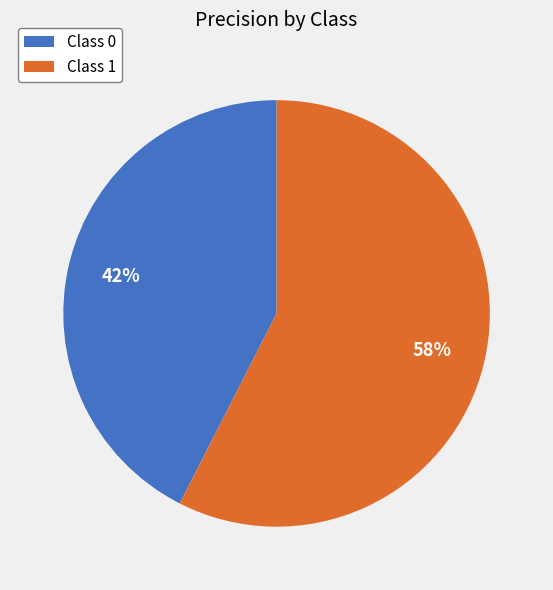

Count the number of slices in the pie.

2